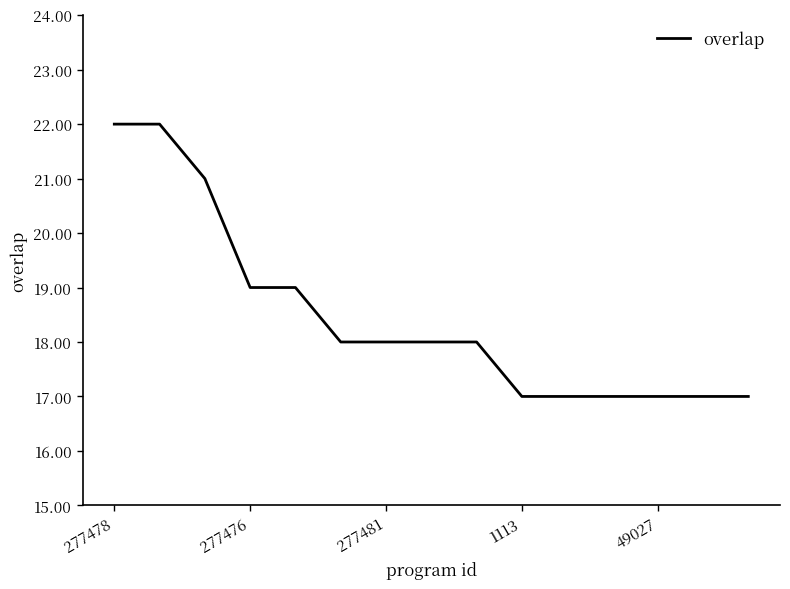

What is the difference between the maximum and minimum values?

5